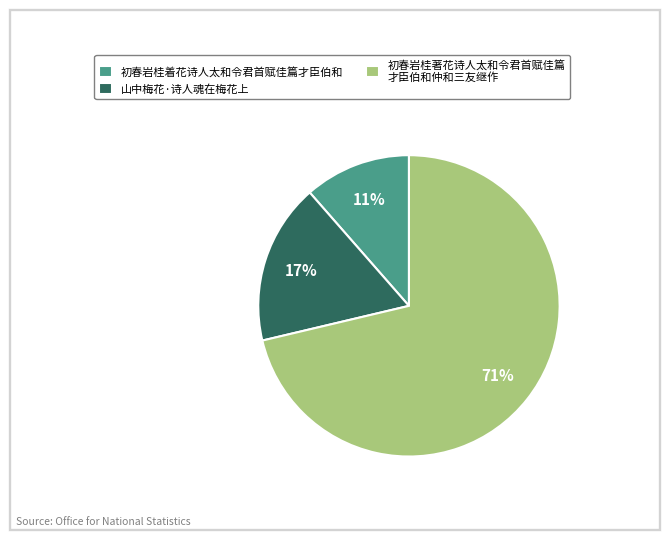

Between 初春岩桂着花诗人太和令君首赋佳篇才臣伯和 and 山中梅花·诗人魂在梅花上, which is larger?

山中梅花·诗人魂在梅花上